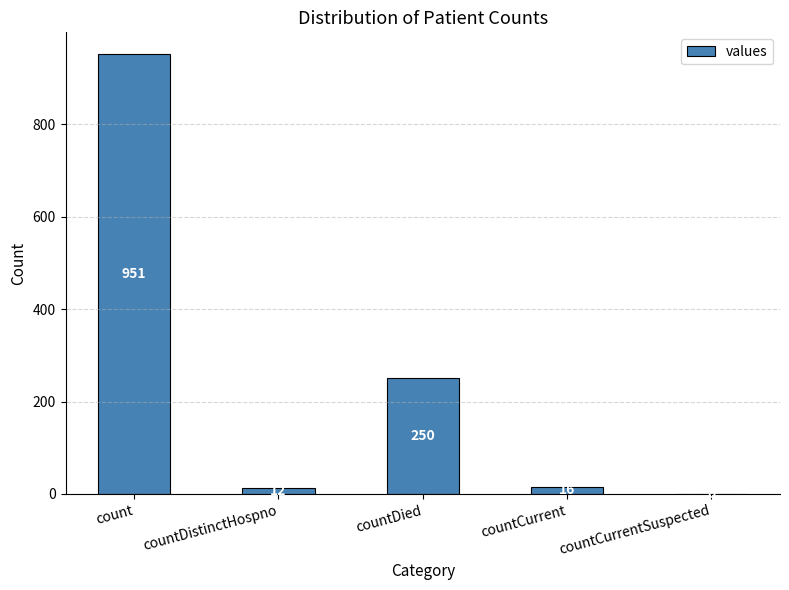

How many distinct data groups are displayed?

1